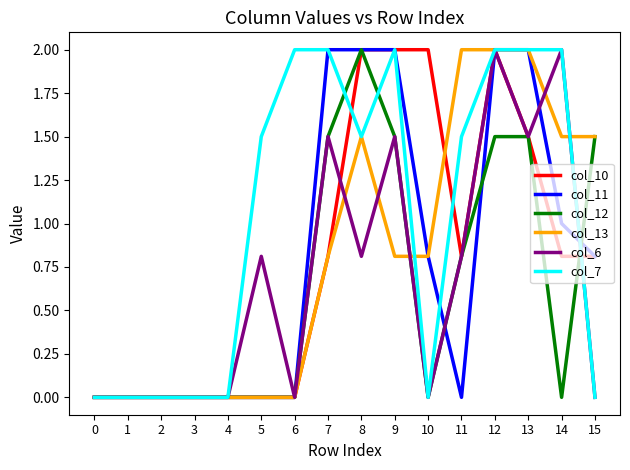

Which series has the largest total across all categories?

col_7